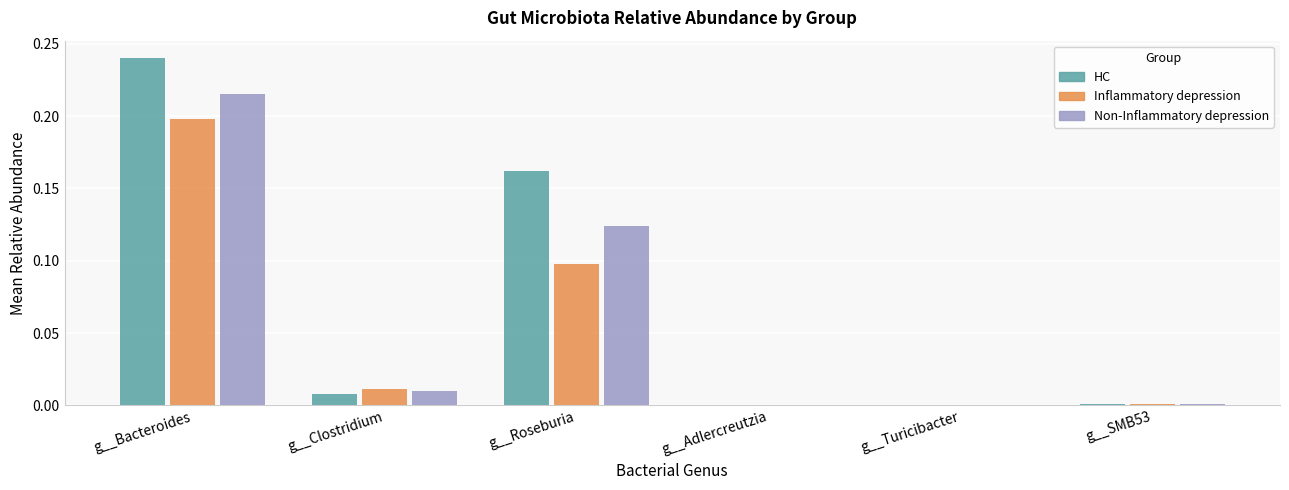

Between g__Roseburia and g__Turicibacter, which series saw the biggest shift?

HC